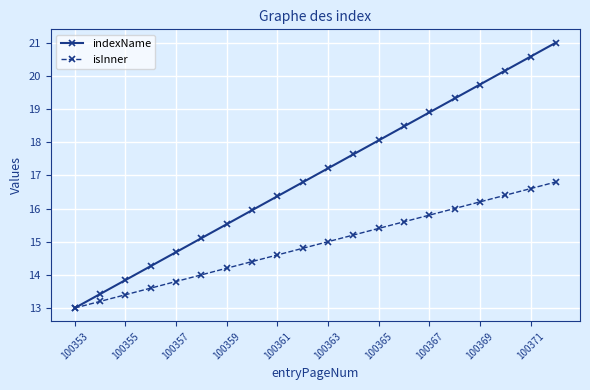

What is the maximum value shown in the chart?

21.0